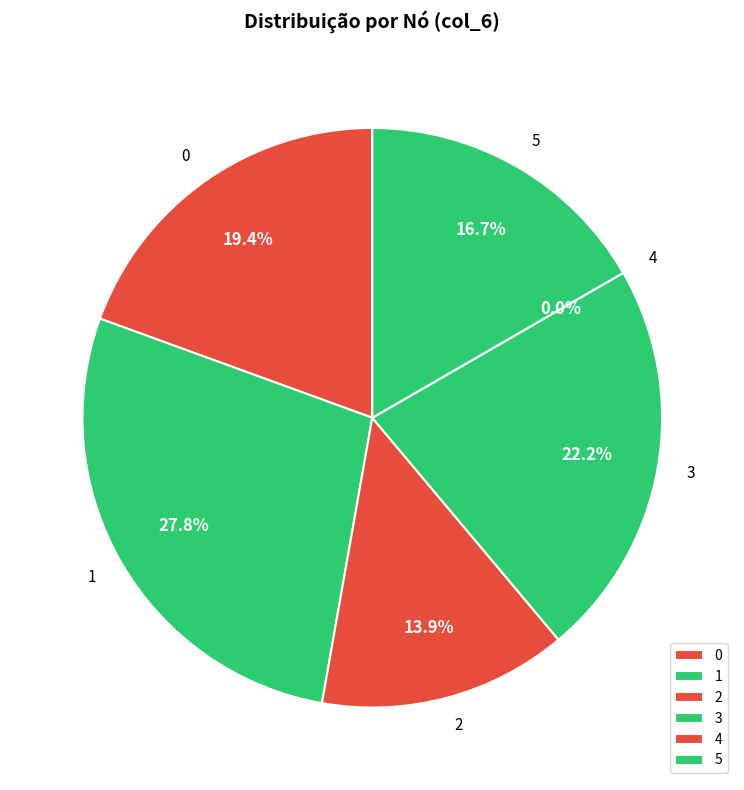

What is the change in value from 0 to 4?

-7